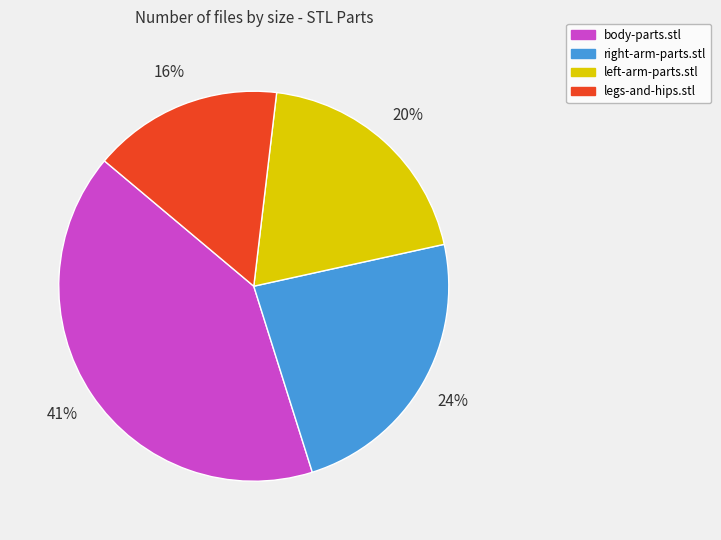

Which slice is the smallest?

legs-and-hips.stl